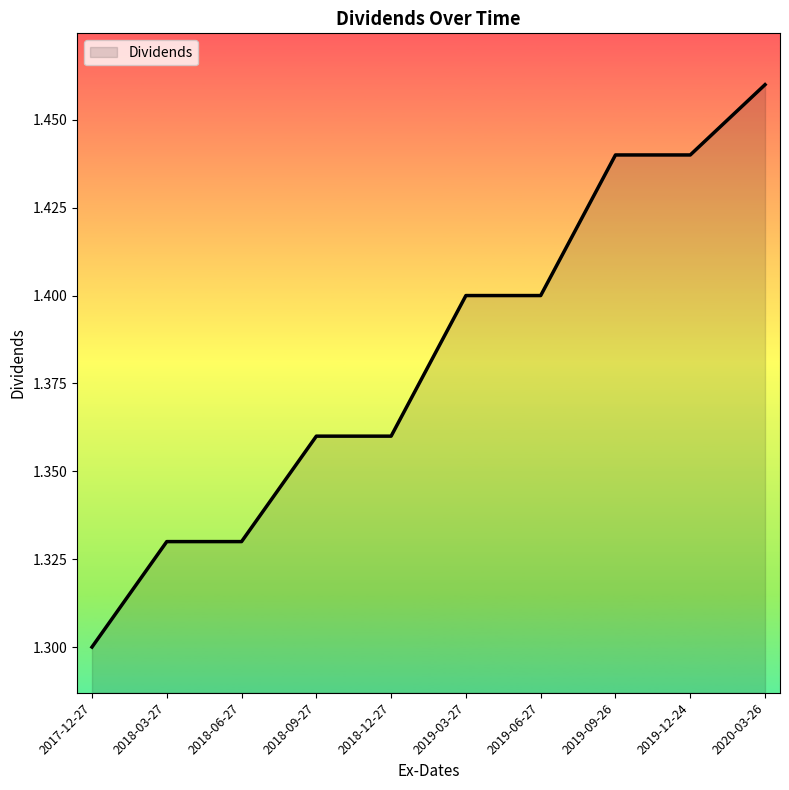

True or false: the data shows 2.1 at 2020-03-26.

False